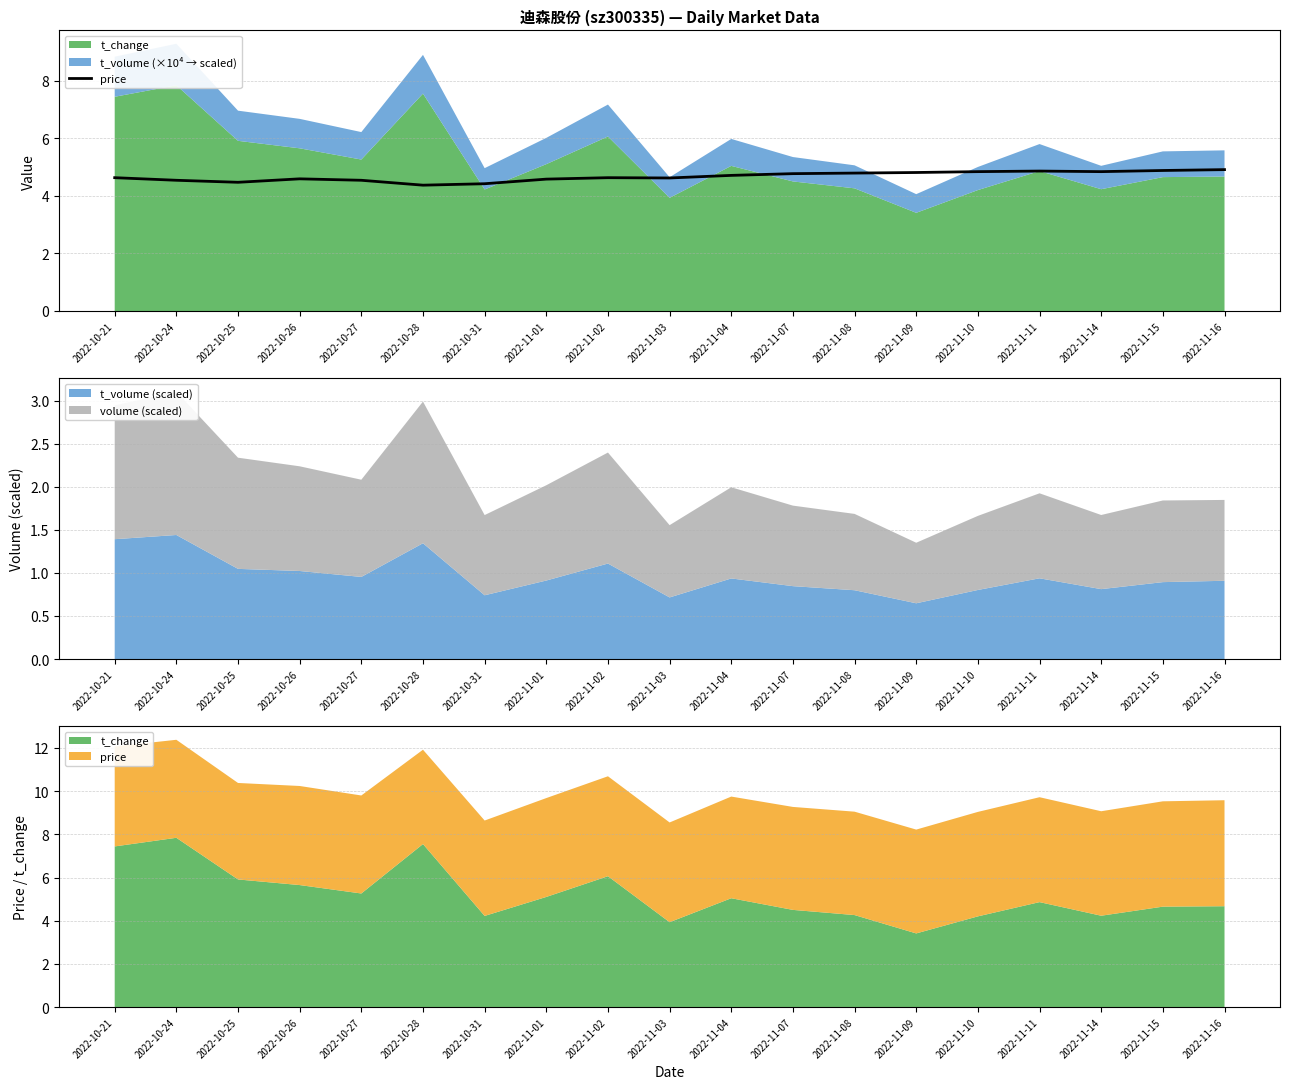

Which category has the highest value across all series?

2022-11-16